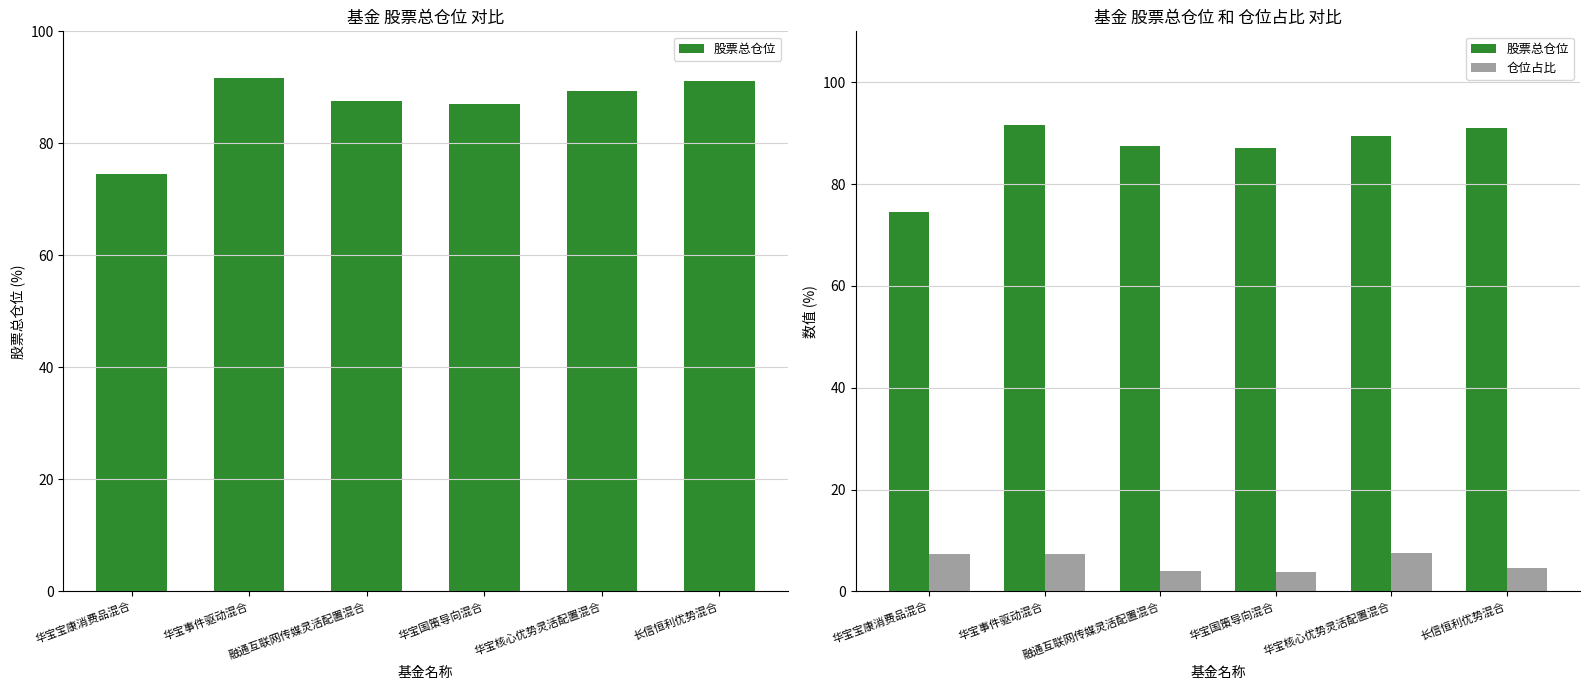

At which label is 股票总仓位 closest to 83?

华宝国策导向混合